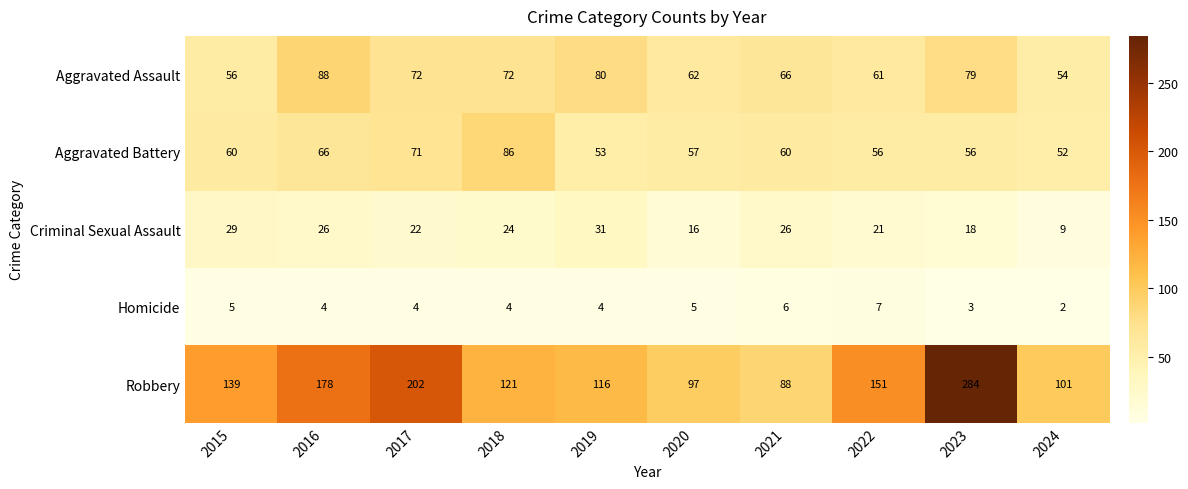

Which series has the largest total across all categories?

Robbery